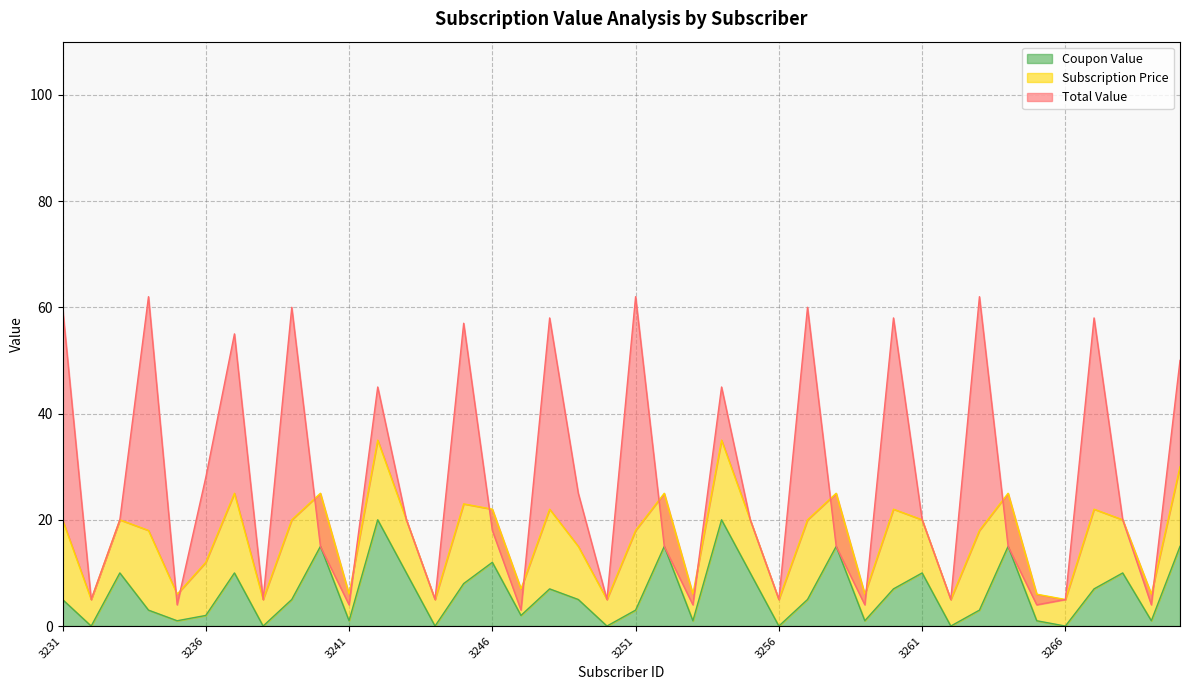

Is the value of Coupon Value at 3269 greater than the value of Total Value at 3248?

No